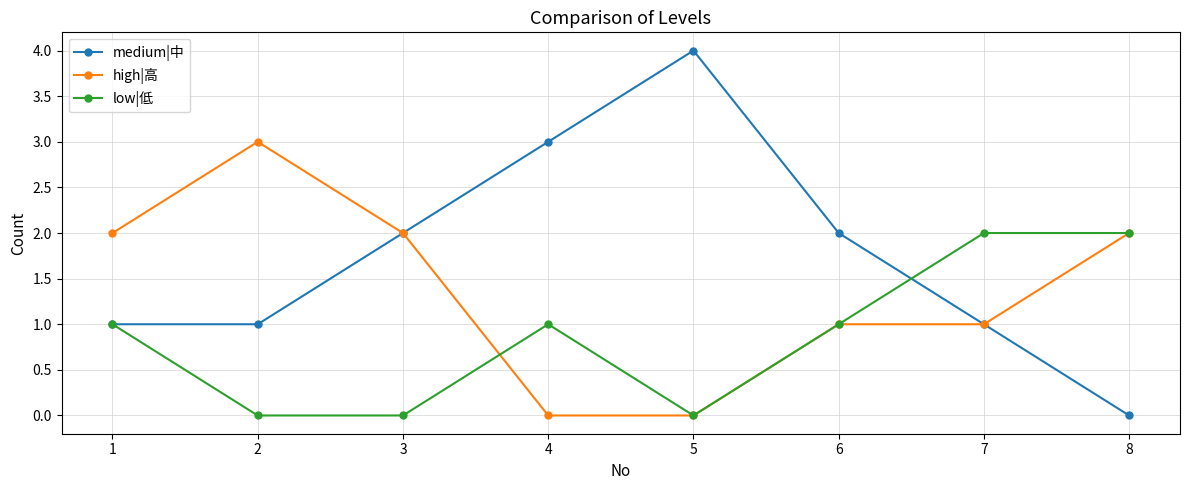

The medium|中 series shows 1 at 1. True or false?

True